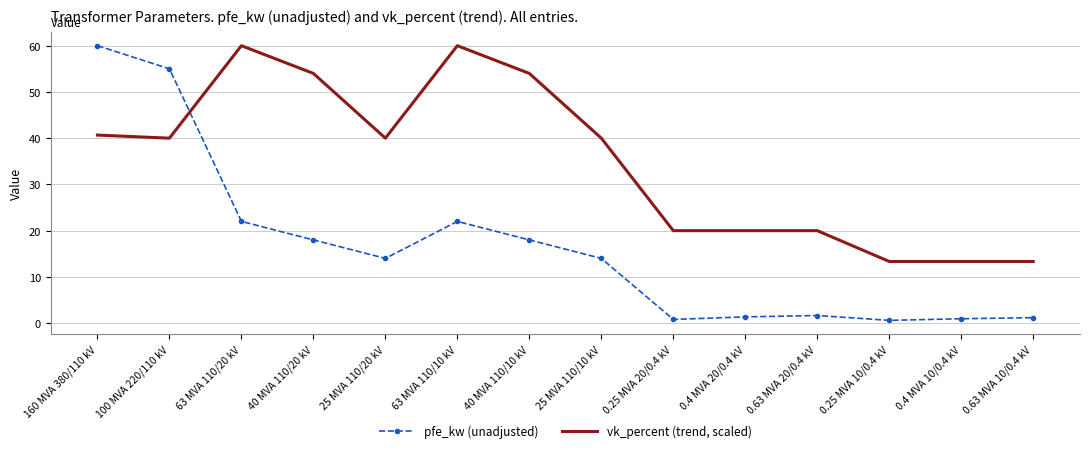

Which series has the largest range (max minus min)?

pfe_kw (unadjusted)